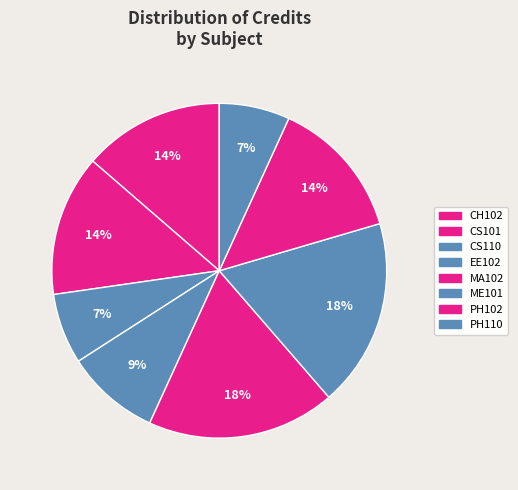

Do CS101 and PH110 together represent more than half of the pie?

No